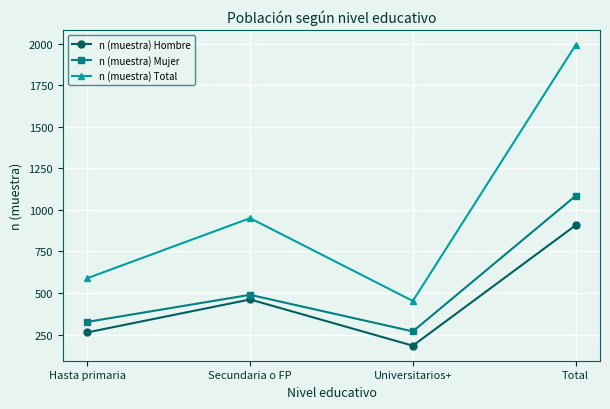

Is the value of n (muestra) Hombre at Secundaria o FP greater than the value of n (muestra) Total at Hasta primaria?

No